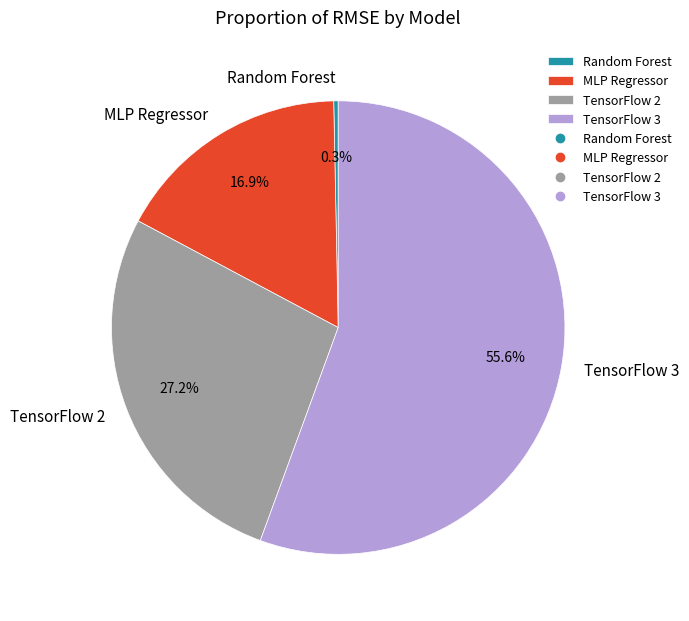

How many slices are in this pie chart?

4